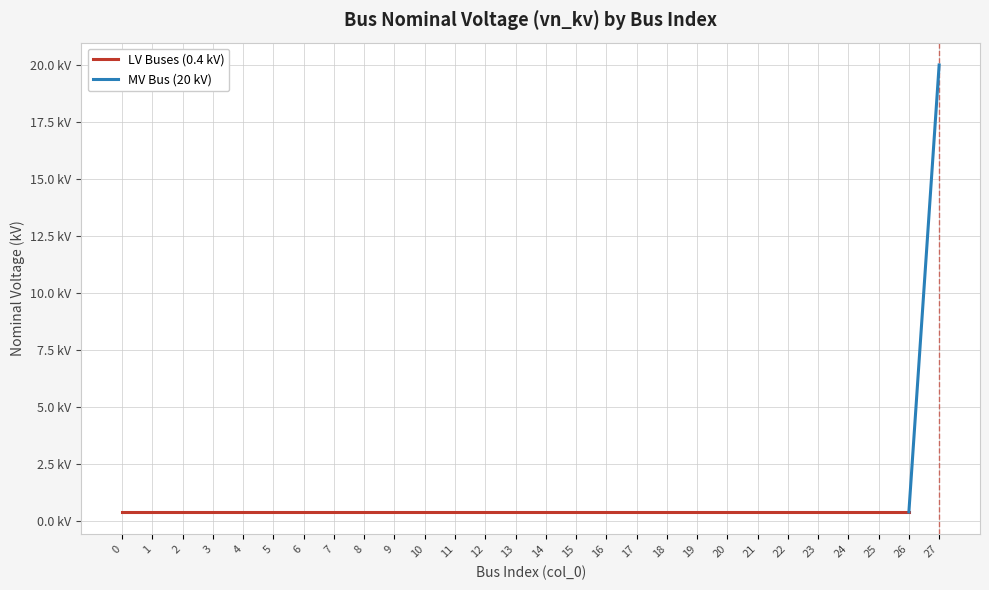

Reading left to right, extract all data points from this chart.

0=0.4	1=0.4	2=0.4	3=0.4	4=0.4	5=0.4	6=0.4	7=0.4	8=0.4	9=0.4	10=0.4	11=0.4	12=0.4	13=0.4	14=0.4	15=0.4	16=0.4	17=0.4	18=0.4	19=0.4	20=0.4	21=0.4	22=0.4	23=0.4	24=0.4	25=0.4	26=0.4	27=20.0